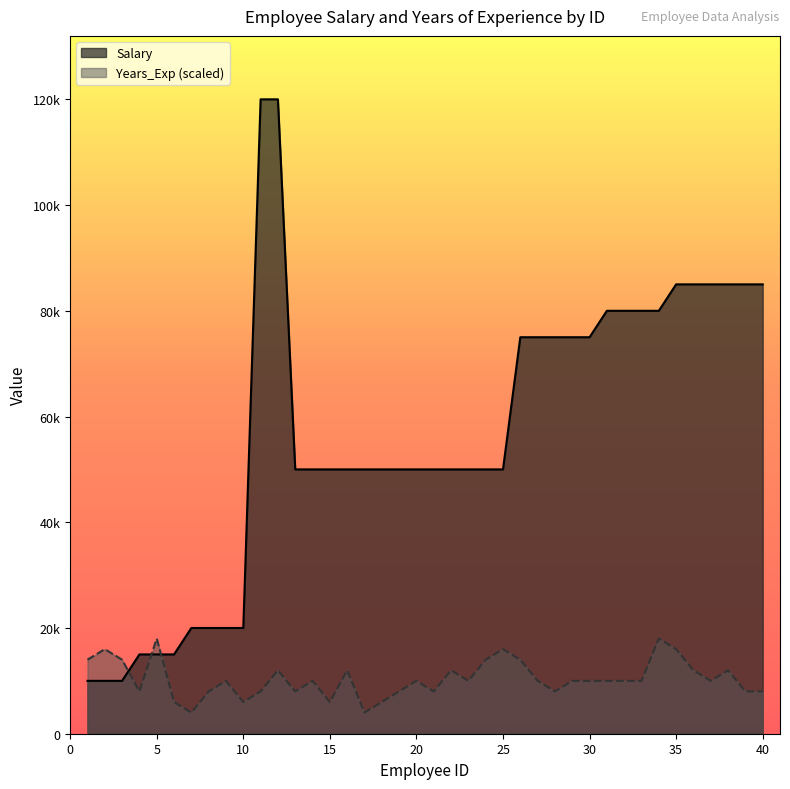

How many distinct data groups are displayed?

2